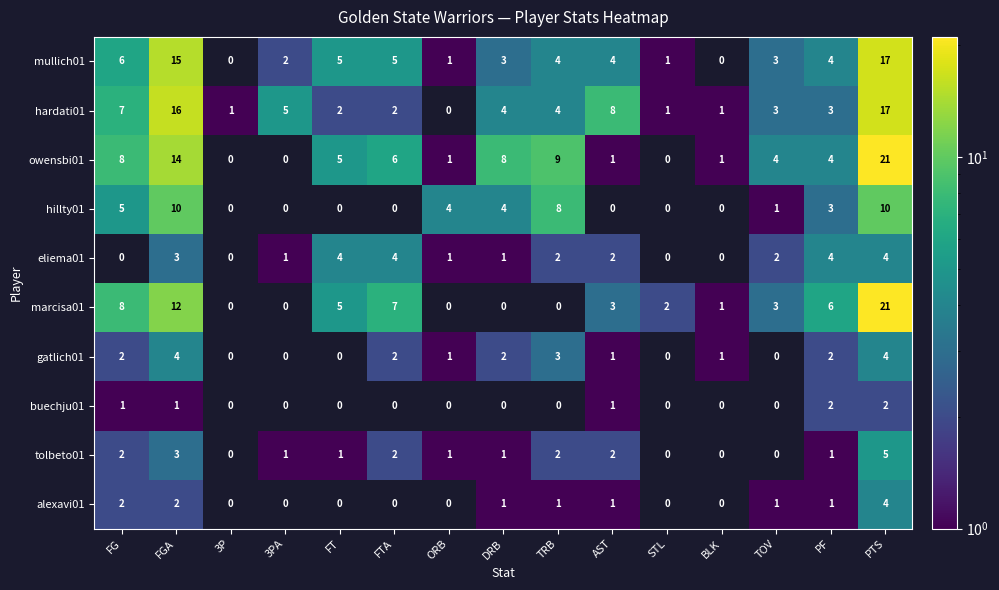

The value of eliema01 at TOV is 3. True or false?

False